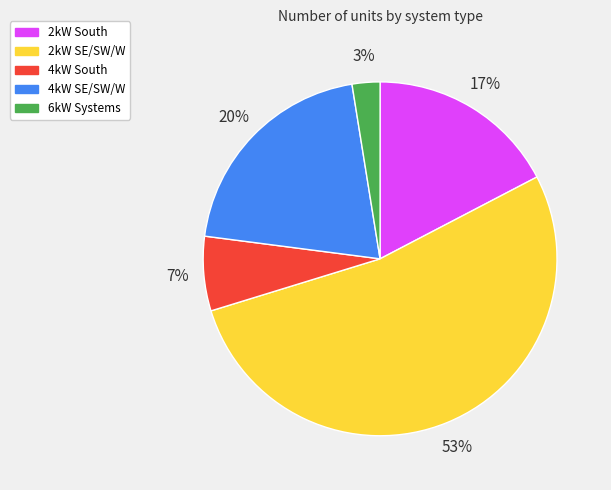

To the nearest percent, what is the average slice percentage?

20%